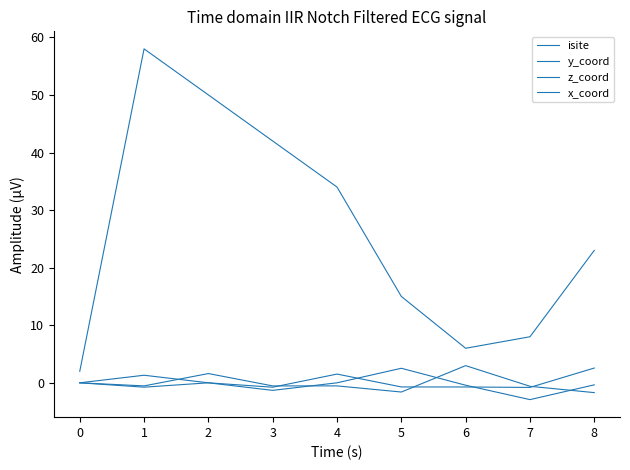

What is the highest value of the y_coord series?

2.5